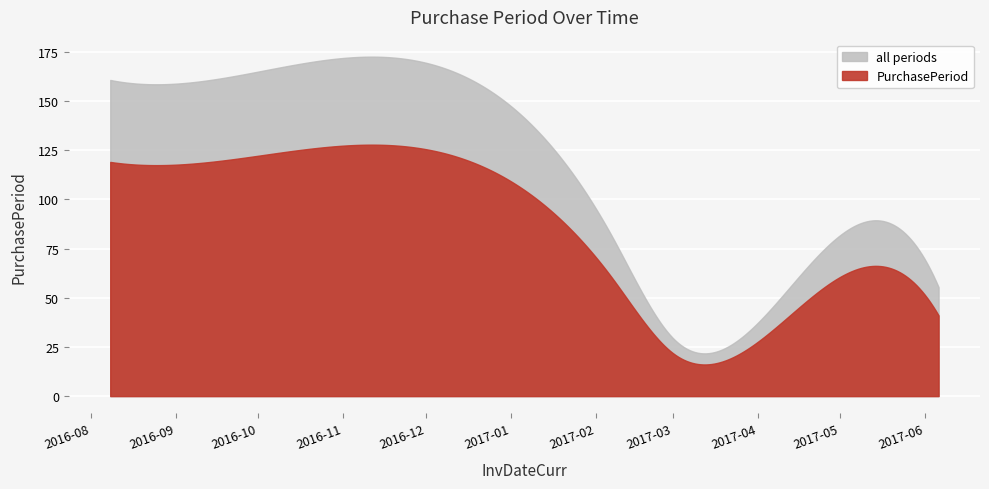

The chart shows a value of 41 at 2017-06-06. True or false?

True